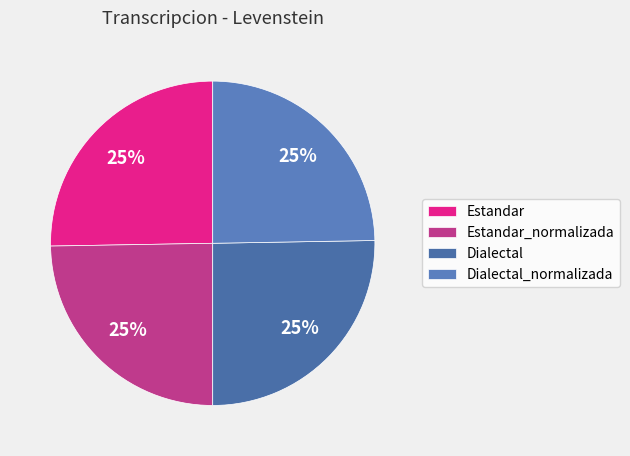

How many segments does this pie chart have?

4